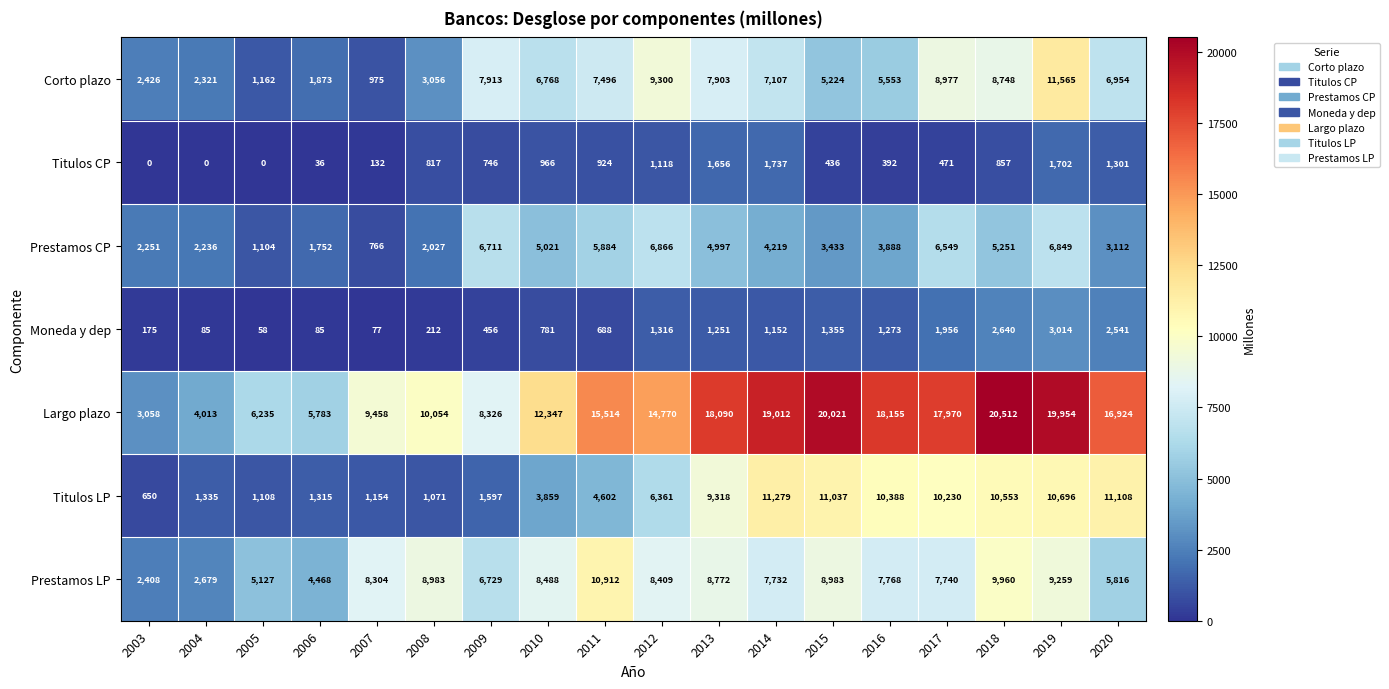

Where does the Prestamos CP series first go above 4219?

2009